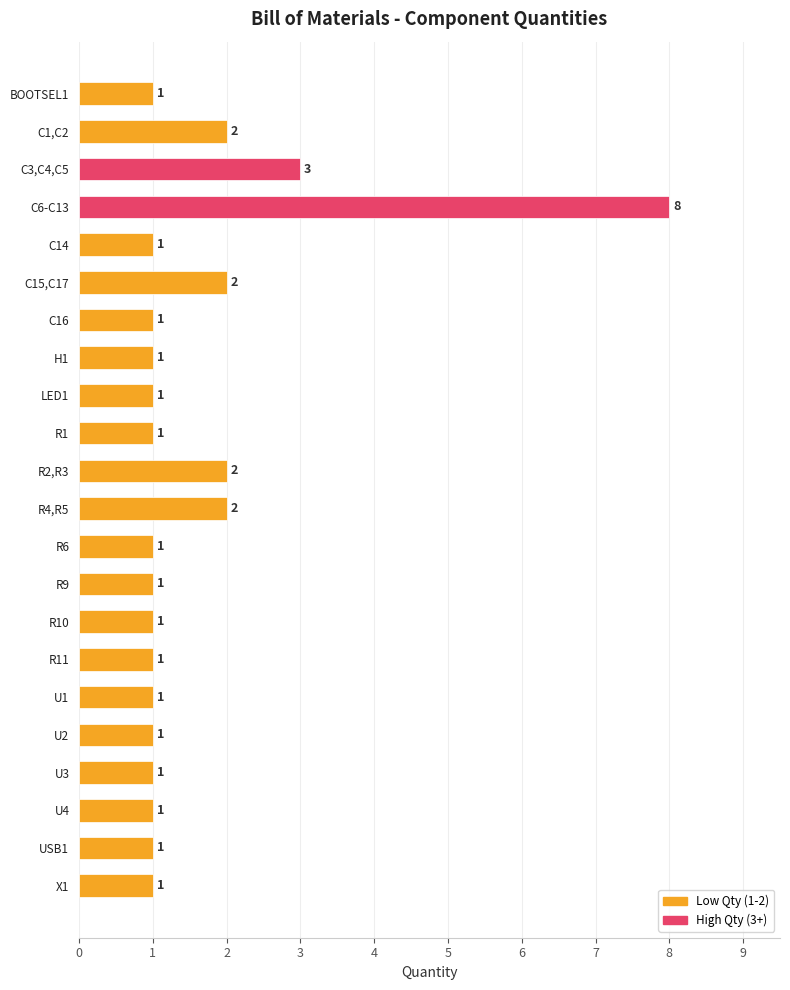

Where is the data nearest to the value 4?

C3,C4,C5